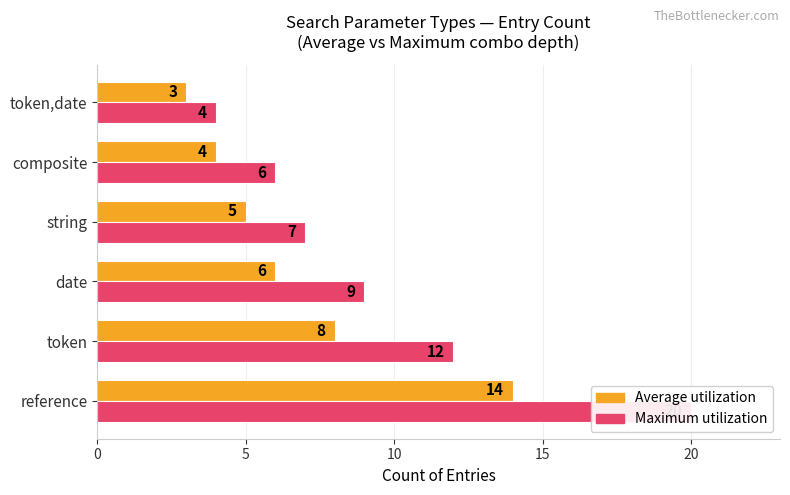

What is the value of the Maximum utilization bar at the 5th from the left?

6